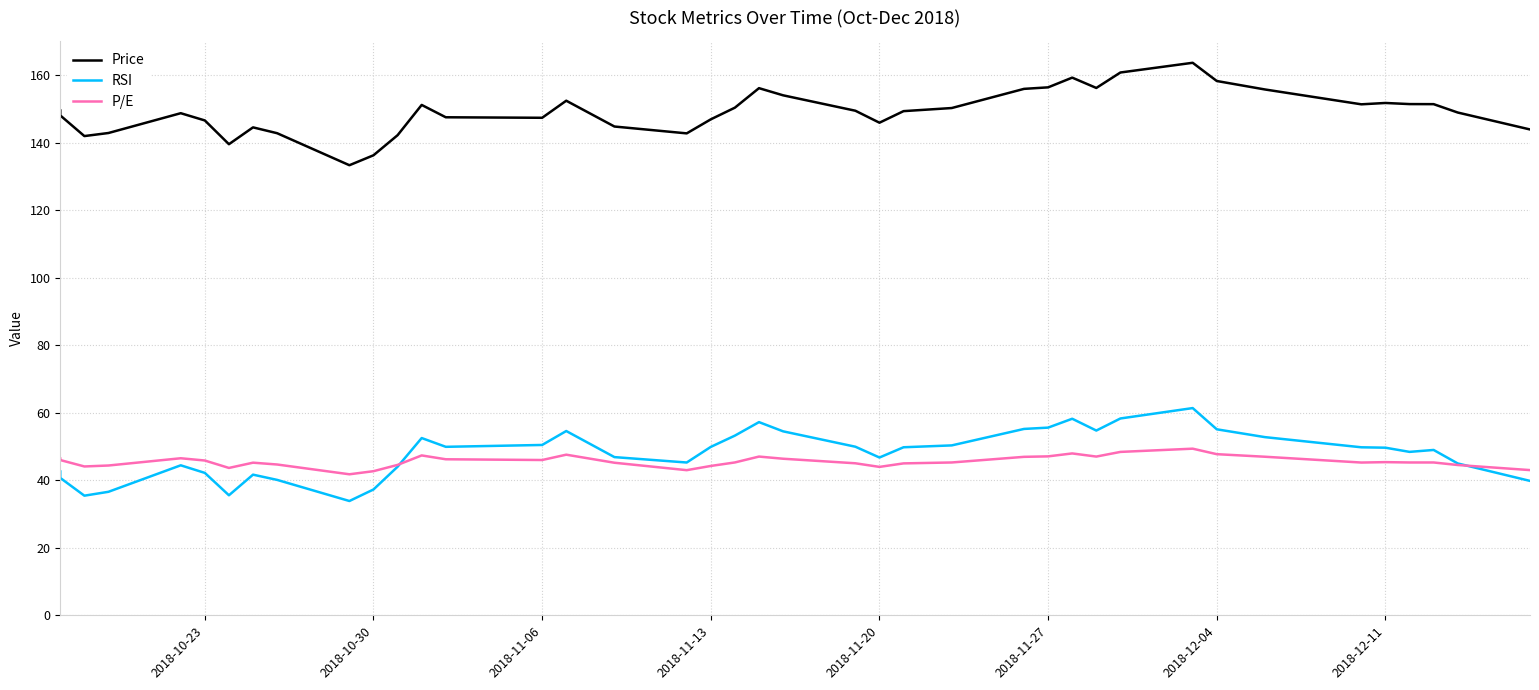

True or false: P/E and Price intersect in this chart.

False